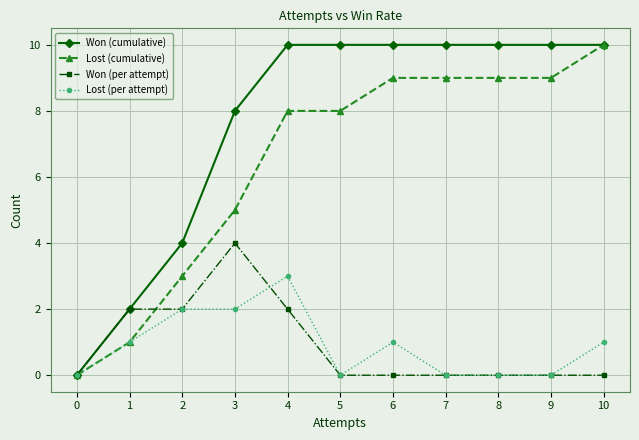

True or false: Won (cumulative) has a value of 7 at 6.

False